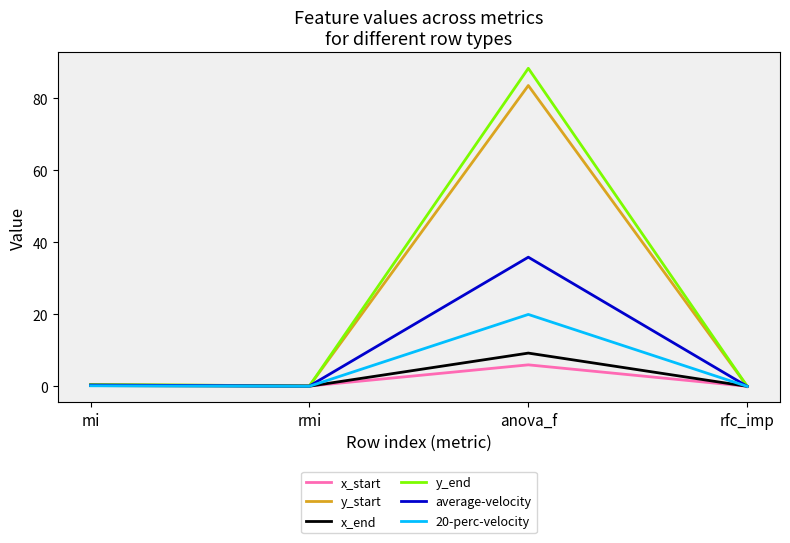

Is the value of y_end at anova_f greater than the value of x_end at rmi?

Yes